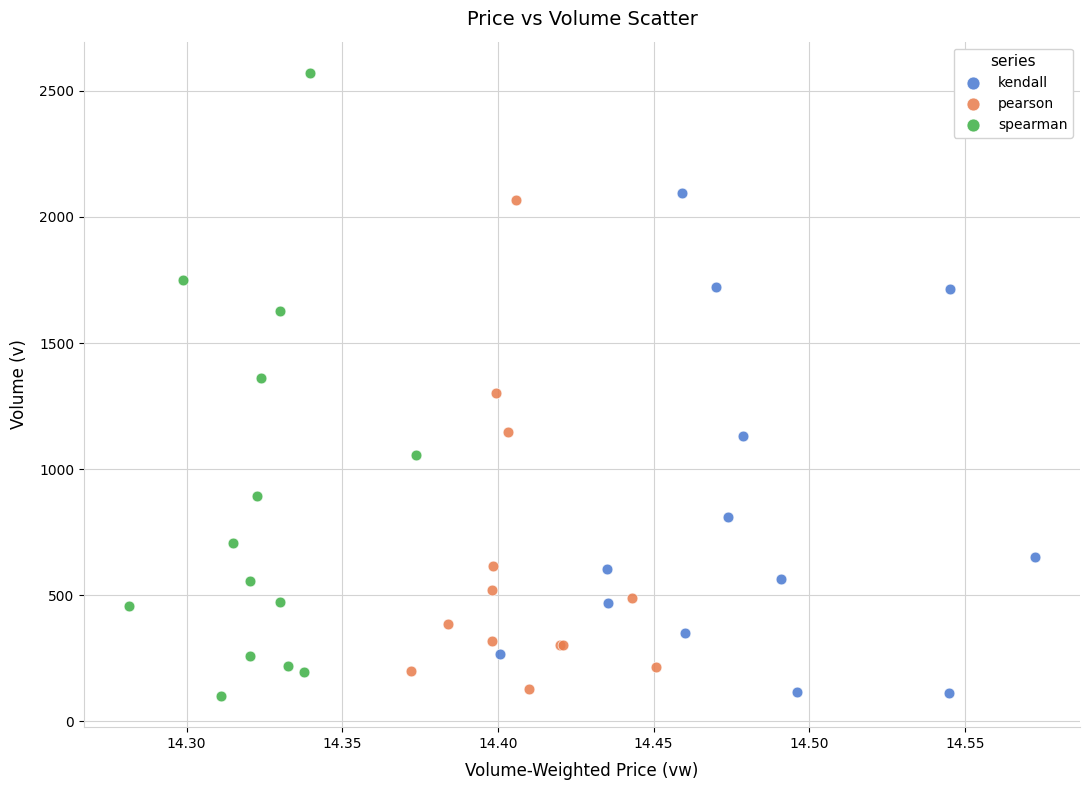

Which series contains the highest Y value?

spearman